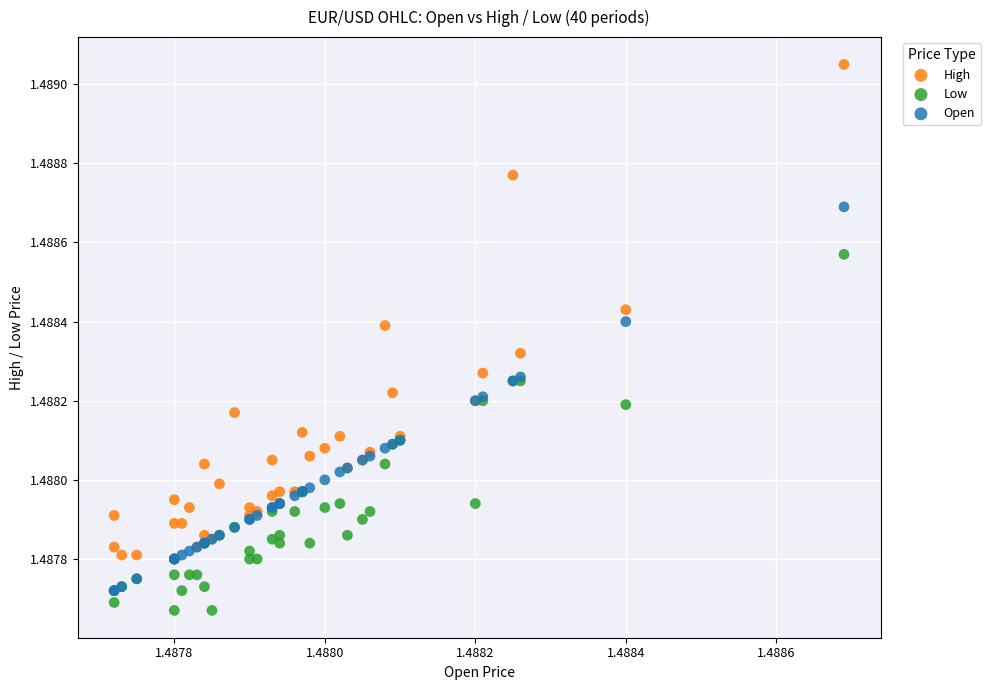

Which series contains the highest Y value?

High